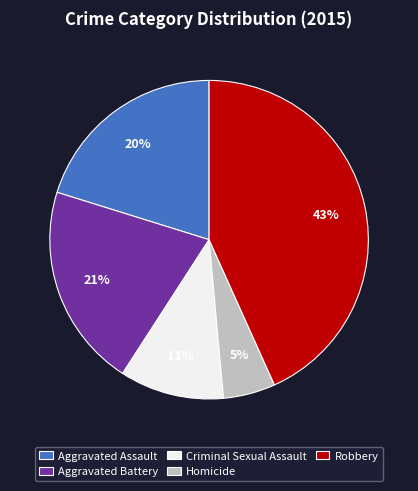

The Robbery slice represents 43% of the pie. True or false?

True